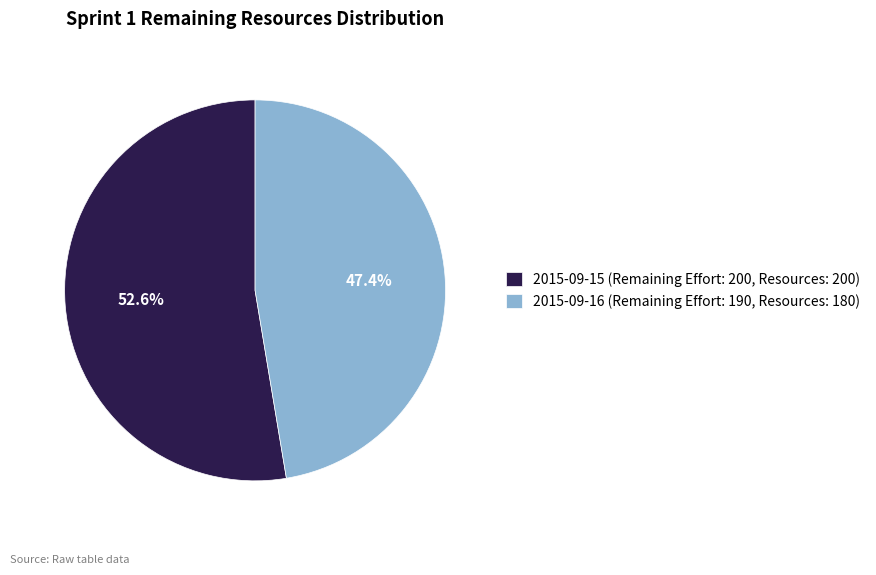

What percentage do 2015-09-15 (Remaining Effort: 200, Resources: 200) and 2015-09-16 (Remaining Effort: 190, Resources: 180) together represent?

100.0%